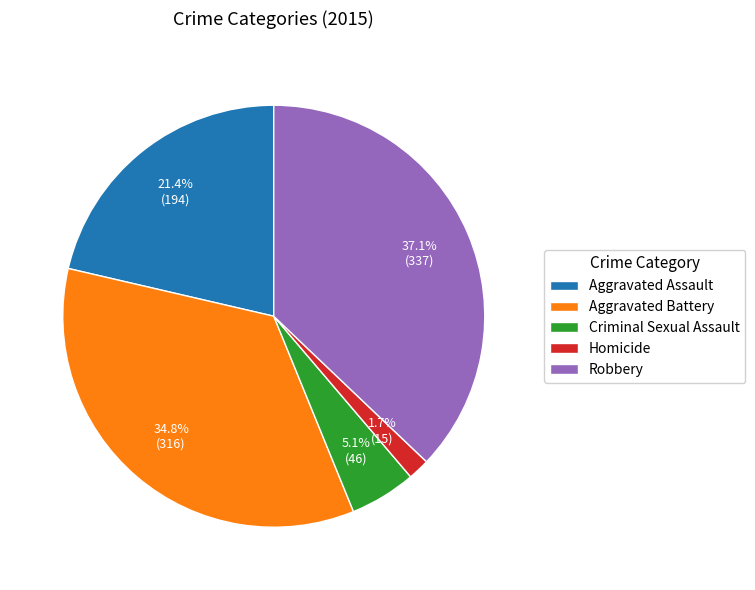

Is it true that Robbery is 24% of the pie?

False